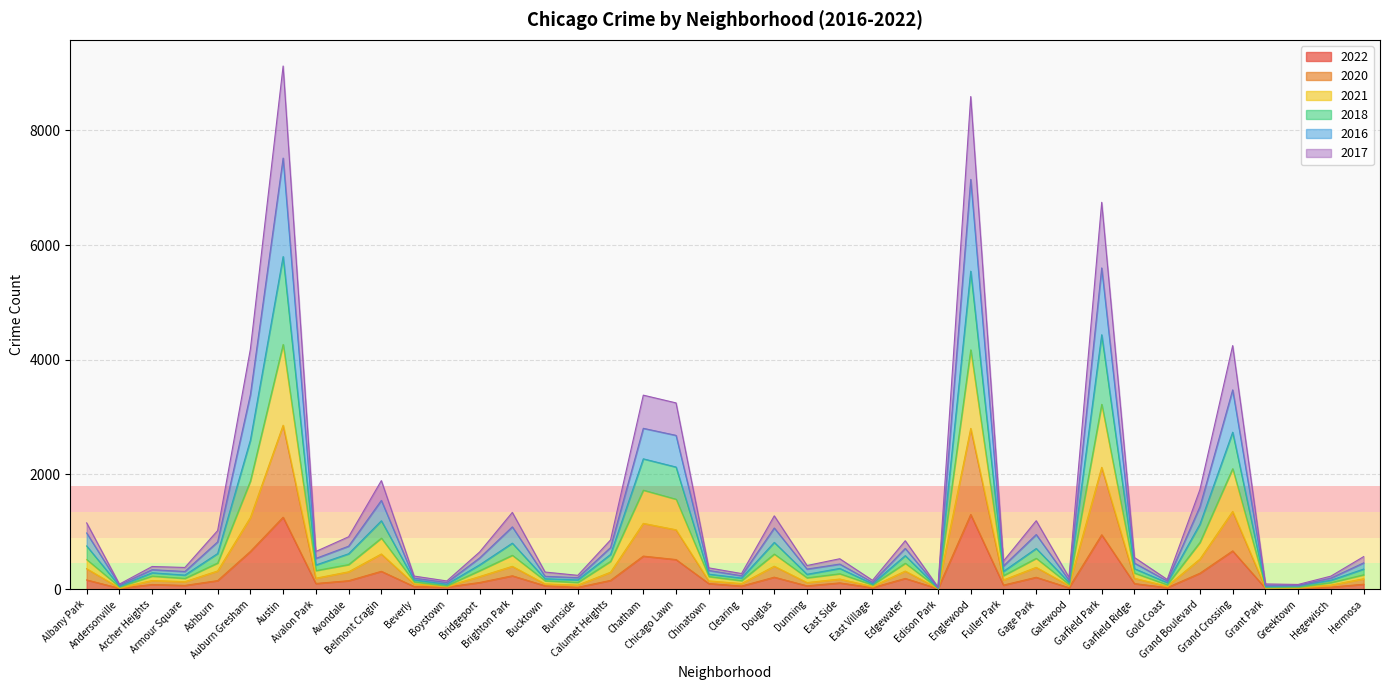

In 2016, how many points are higher than both neighbors (excluding endpoints)?

12